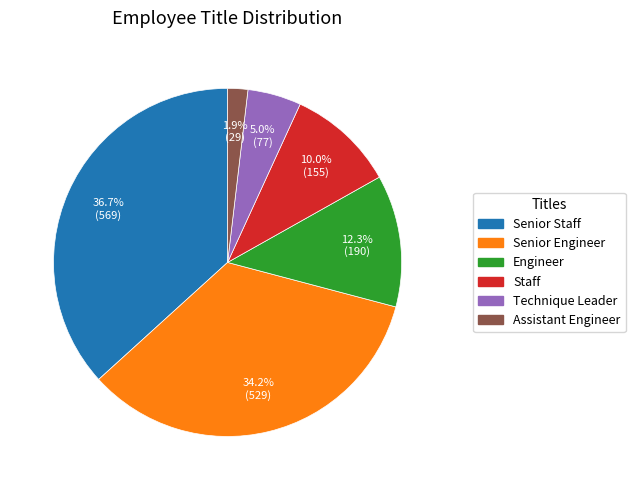

True or false: Technique Leader accounts for 19% of the total.

False